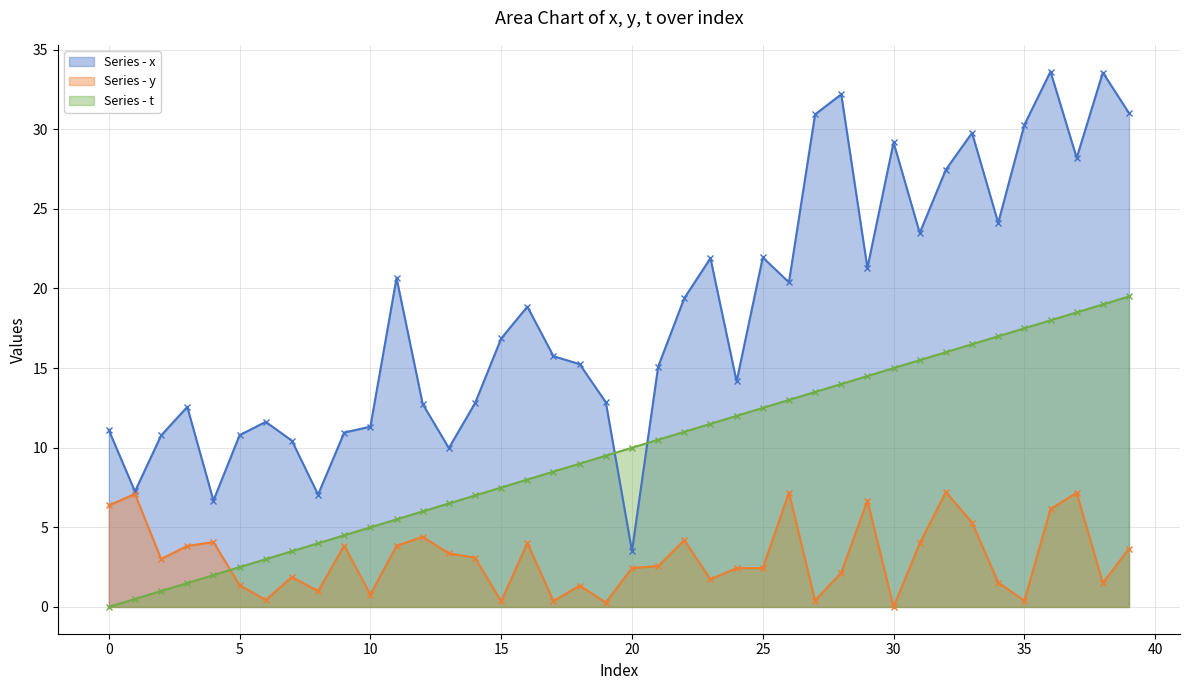

What is the maximum value for x?

33.6